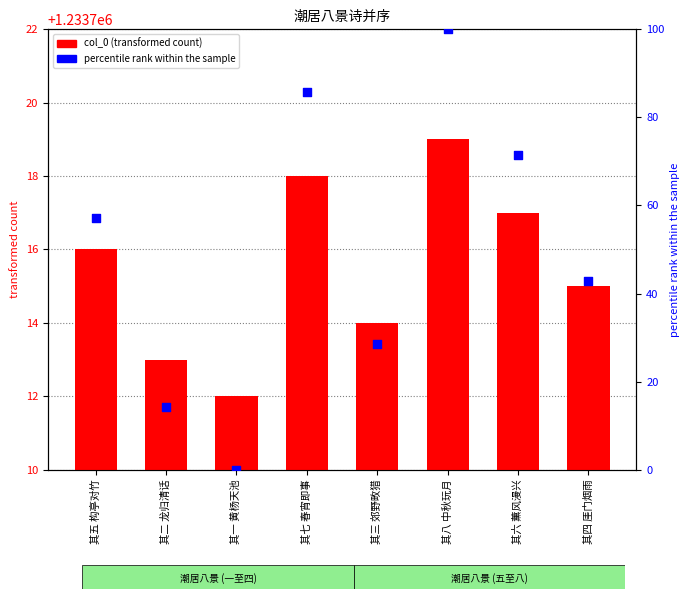

What is the total value across all series at 其二 龙归清话?

1233727.3